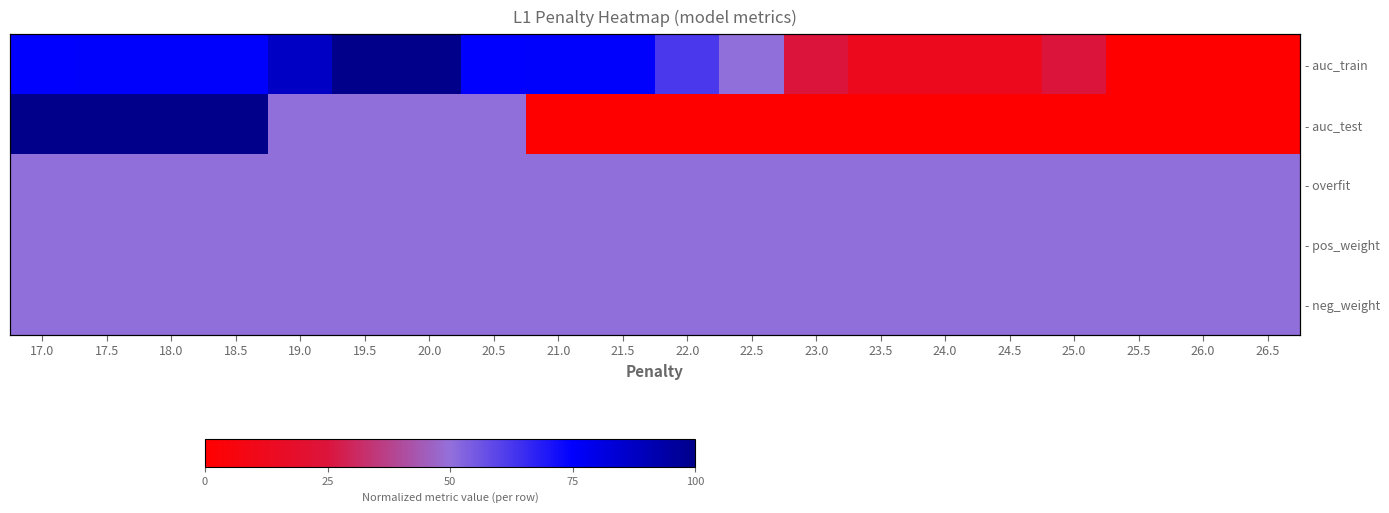

Rank the categories by - pos_weight value from lowest to highest.

17.0, 17.5, 18.0, 18.5, 19.0, 19.5, 20.0, 20.5, 21.0, 21.5, 22.0, 22.5, 23.0, 23.5, 24.0, 24.5, 25.0, 25.5, 26.0, 26.5